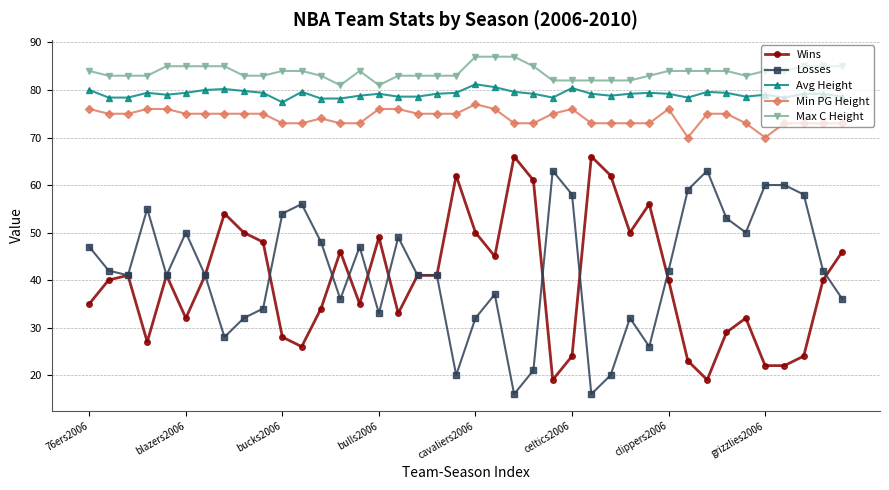

What is the lowest value of the Min PG Height series?

70.0